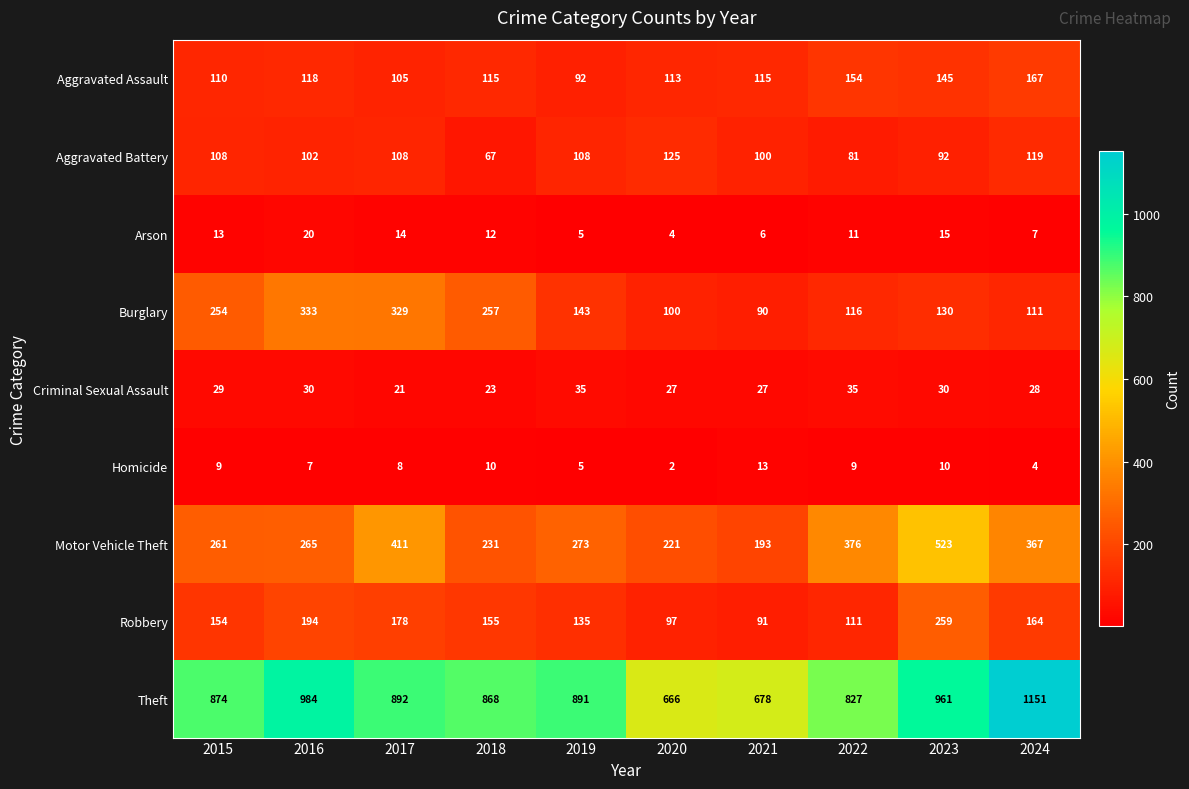

What is the difference between the highest and lowest values at 2021?

672